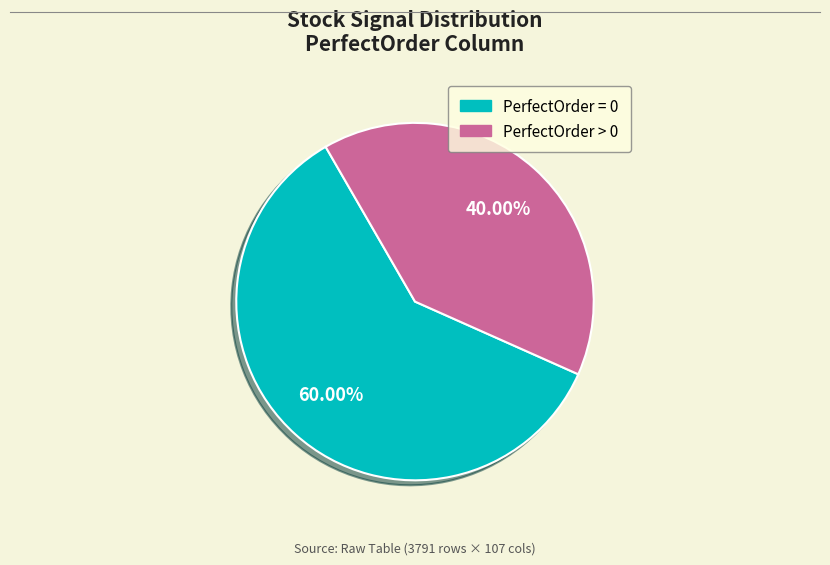

Is there any slice that represents more than half of the pie?

Yes